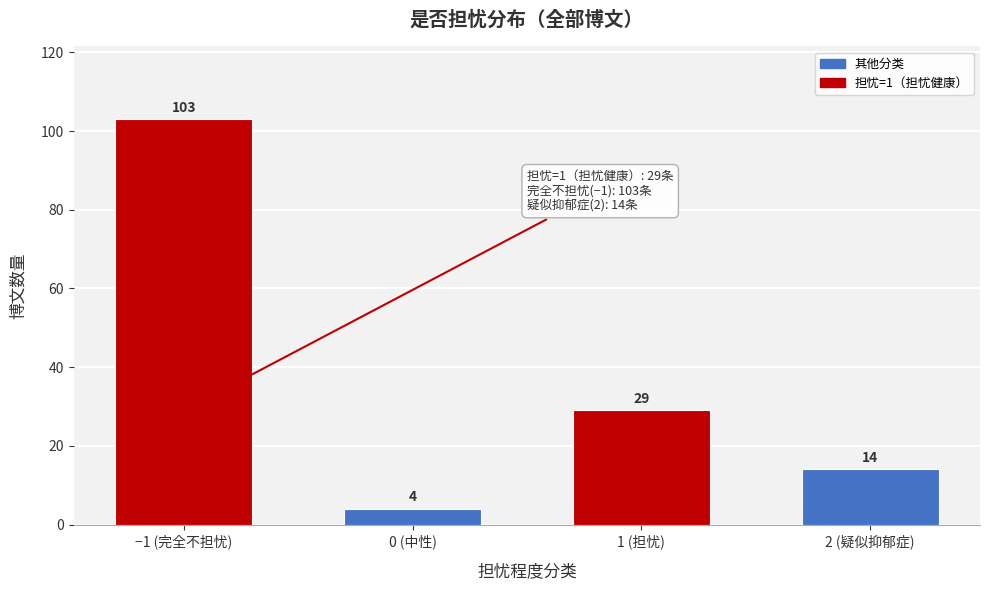

Reading left to right, extract all data points from this chart.

103	4	29	14